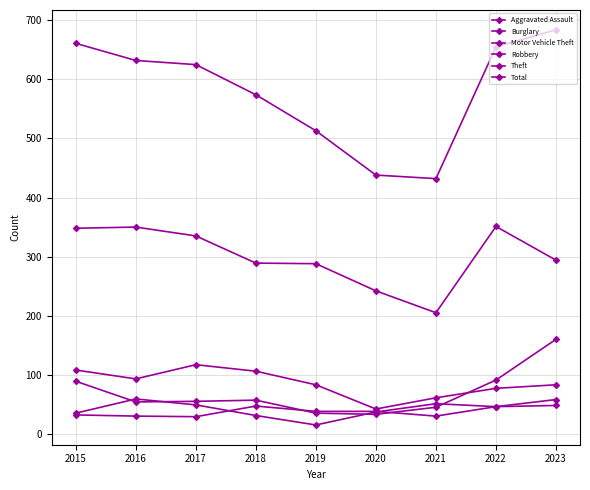

Which label corresponds to the smallest value in the chart?

2019